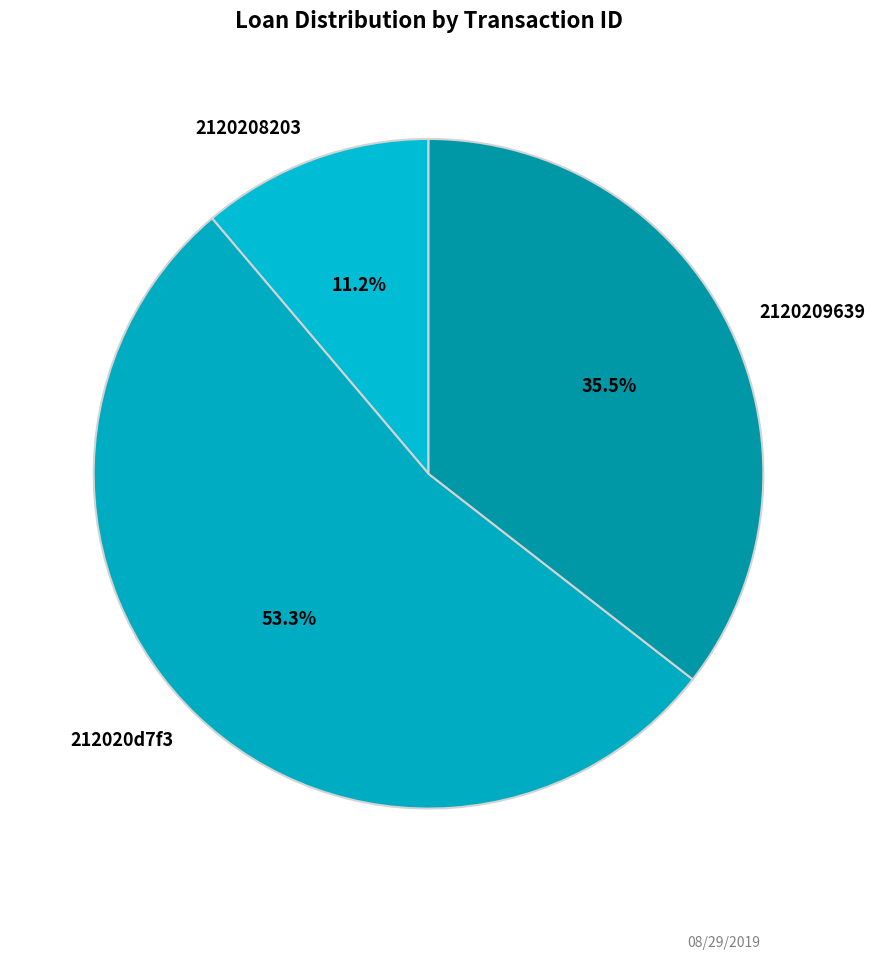

To the nearest percent, what is the combined percentage of 212020d7f3 and 2120209639?

89%